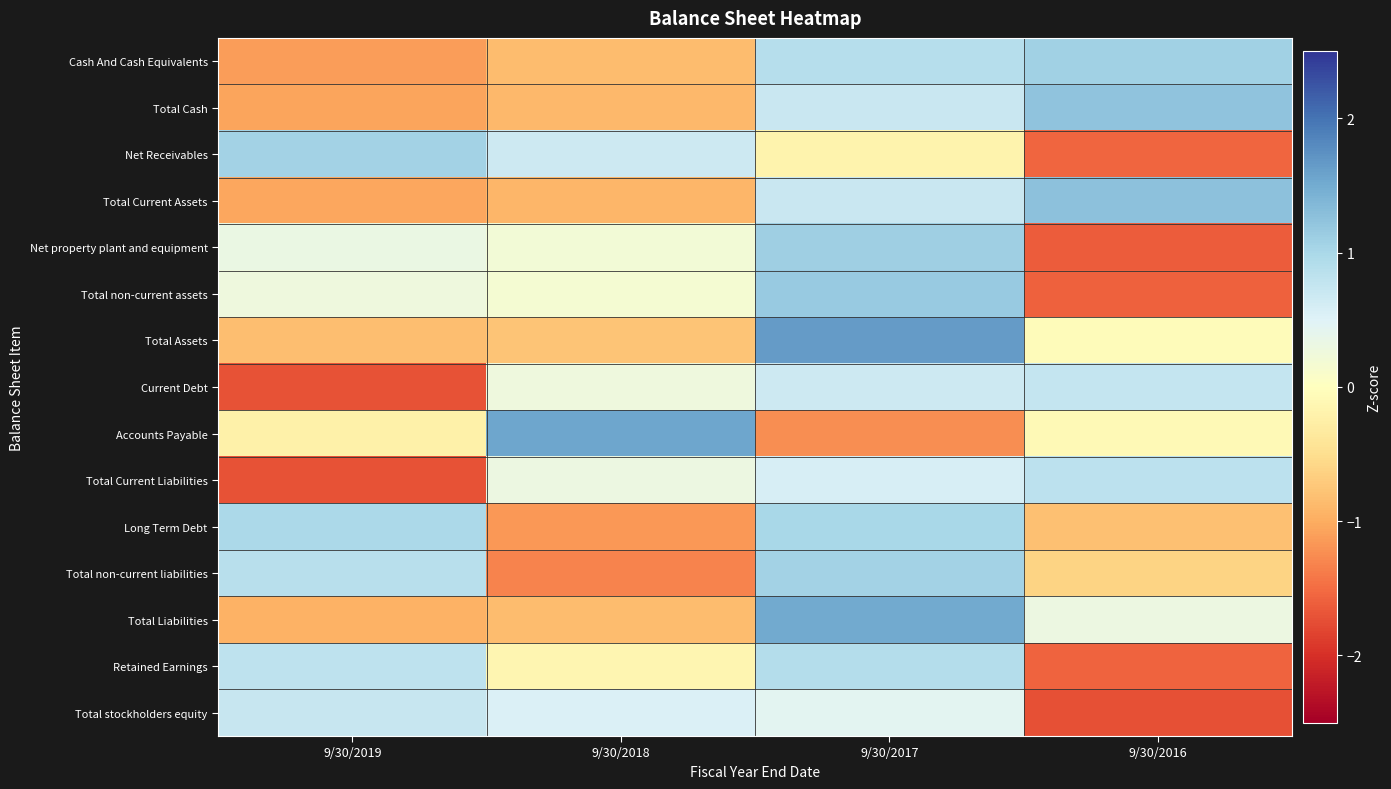

What is the difference between the highest and lowest values at 9/30/2018?

2.9